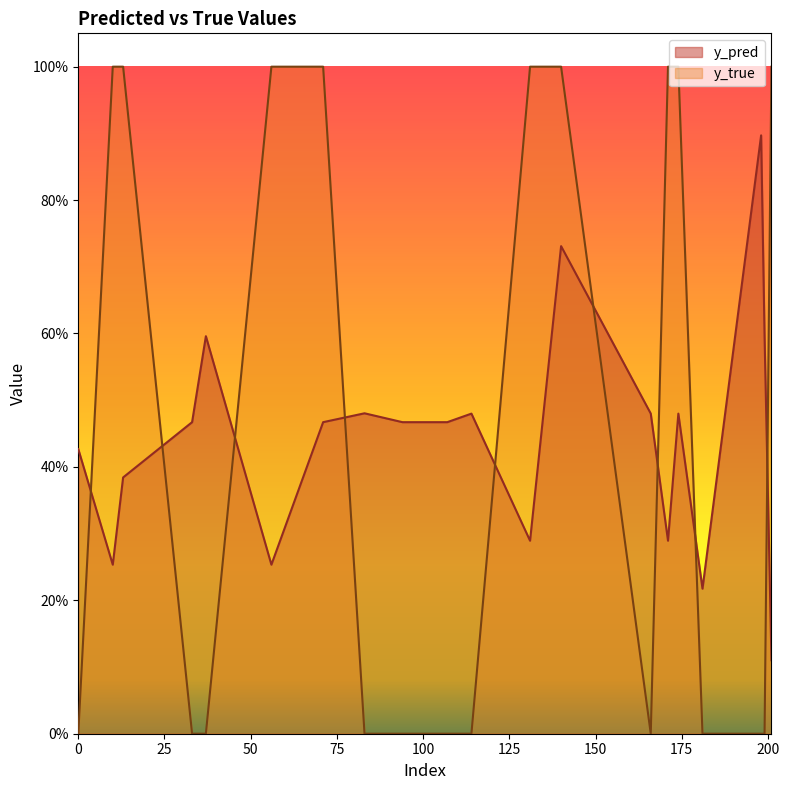

At which label does y_pred reach its peak?

198